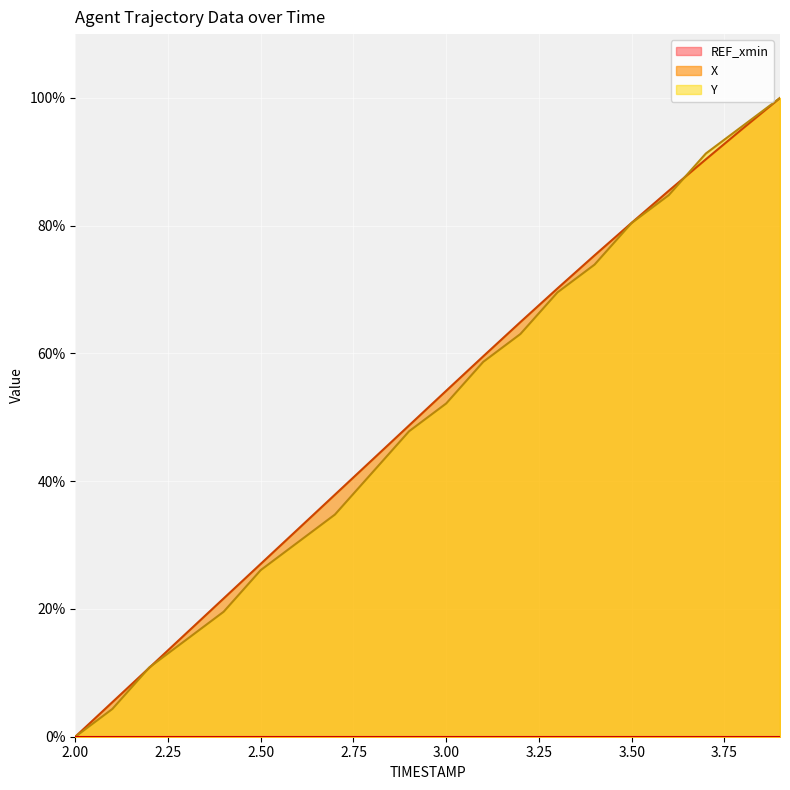

After their last crossing, which series has the higher values: Y or X?

Y